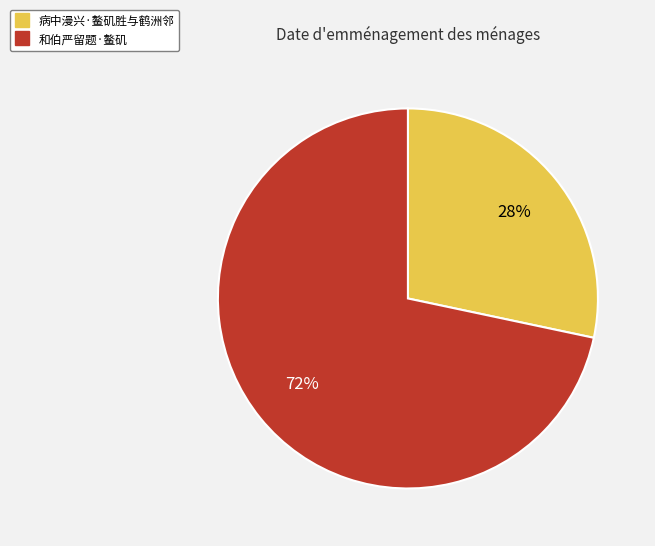

Count the number of slices in the pie.

2